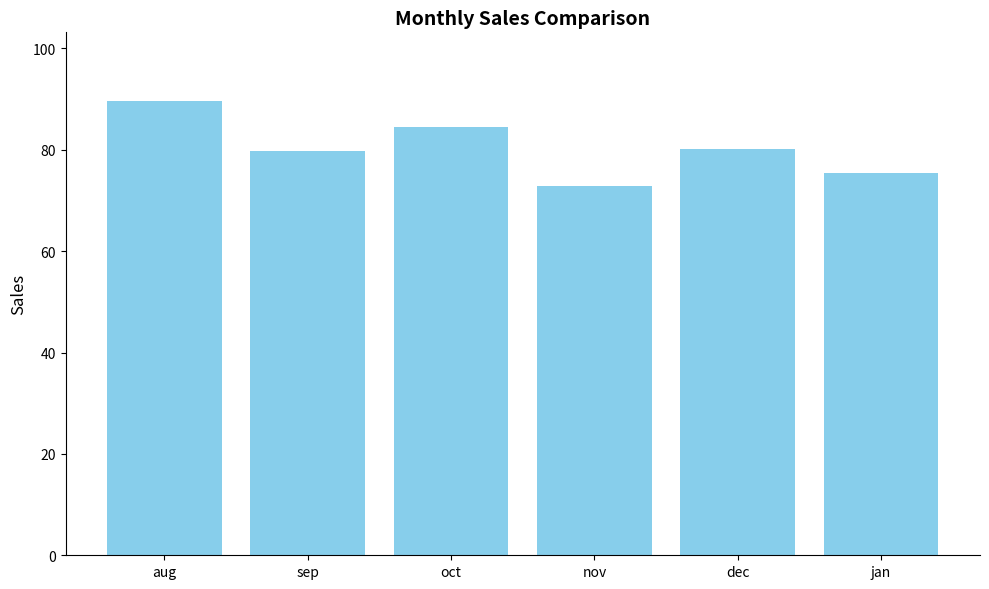

Approximately how many times larger is the value at dec compared to sep?

1.0